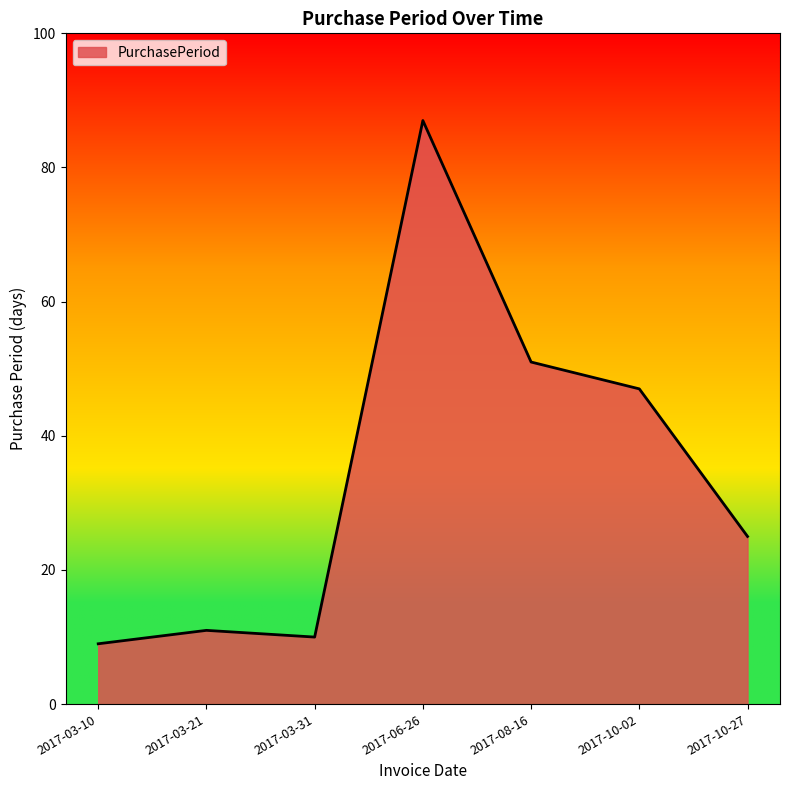

What is the average value?

34